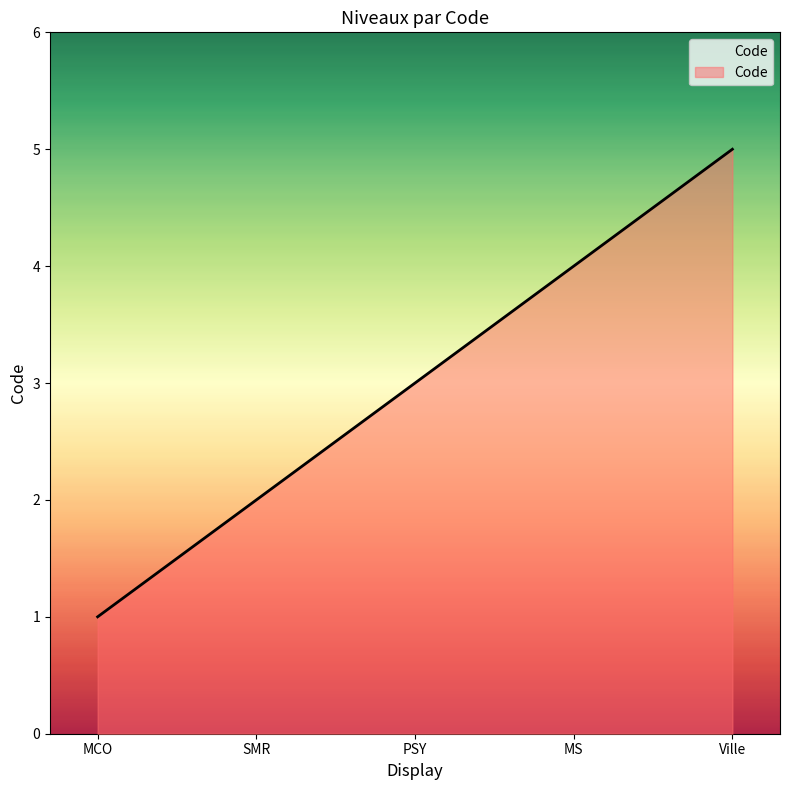

What is the difference between the maximum and minimum values?

4